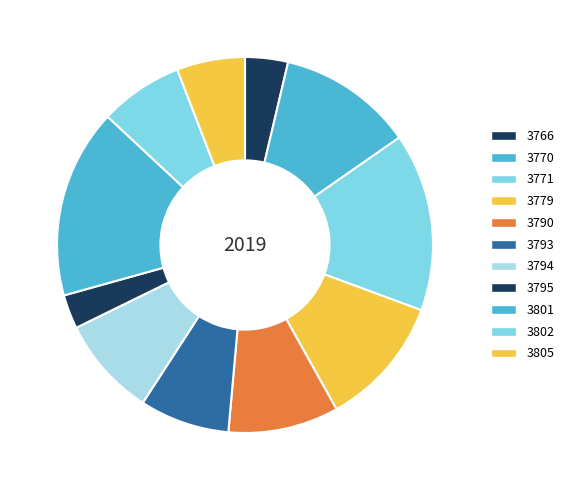

How many segments does this pie chart have?

11